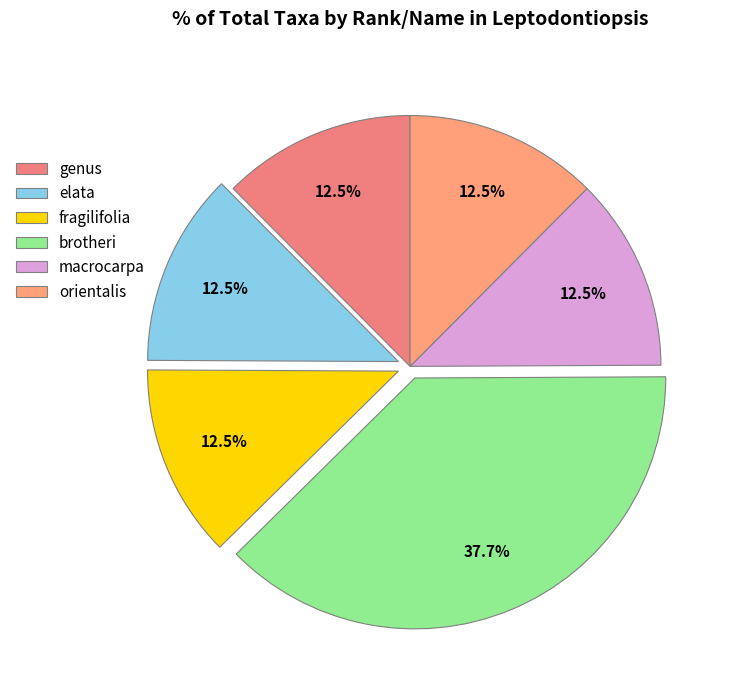

What is the largest slice in the pie chart?

brotheri